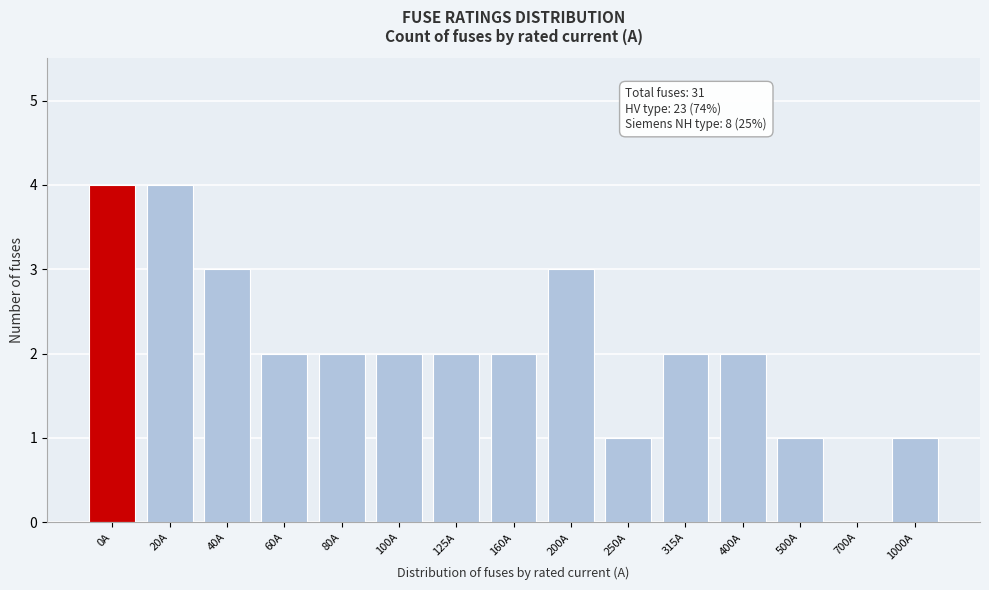

Reading right to left, transcribe all the data shown in this chart.

1000A=1	700A=0	500A=1	400A=2	315A=2	250A=1	200A=3	160A=2	125A=2	100A=2	80A=2	60A=2	40A=3	20A=4	0A=4